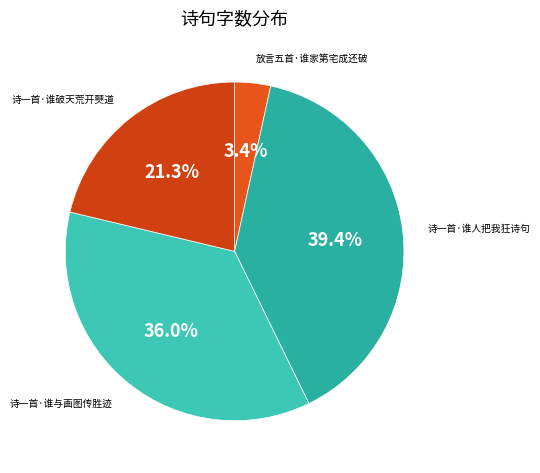

Which category has the smallest portion of the pie?

放言五首·谁家第宅成还破